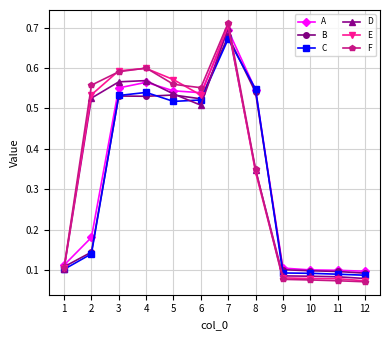

The value of E at 8 is 0.2. True or false?

False